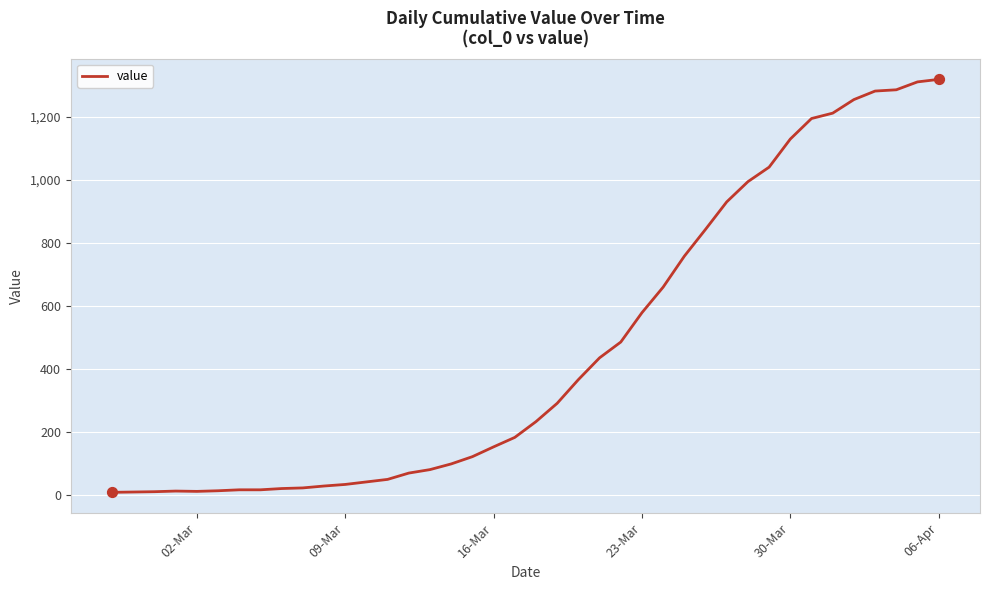

What is the greatest value displayed?

1318